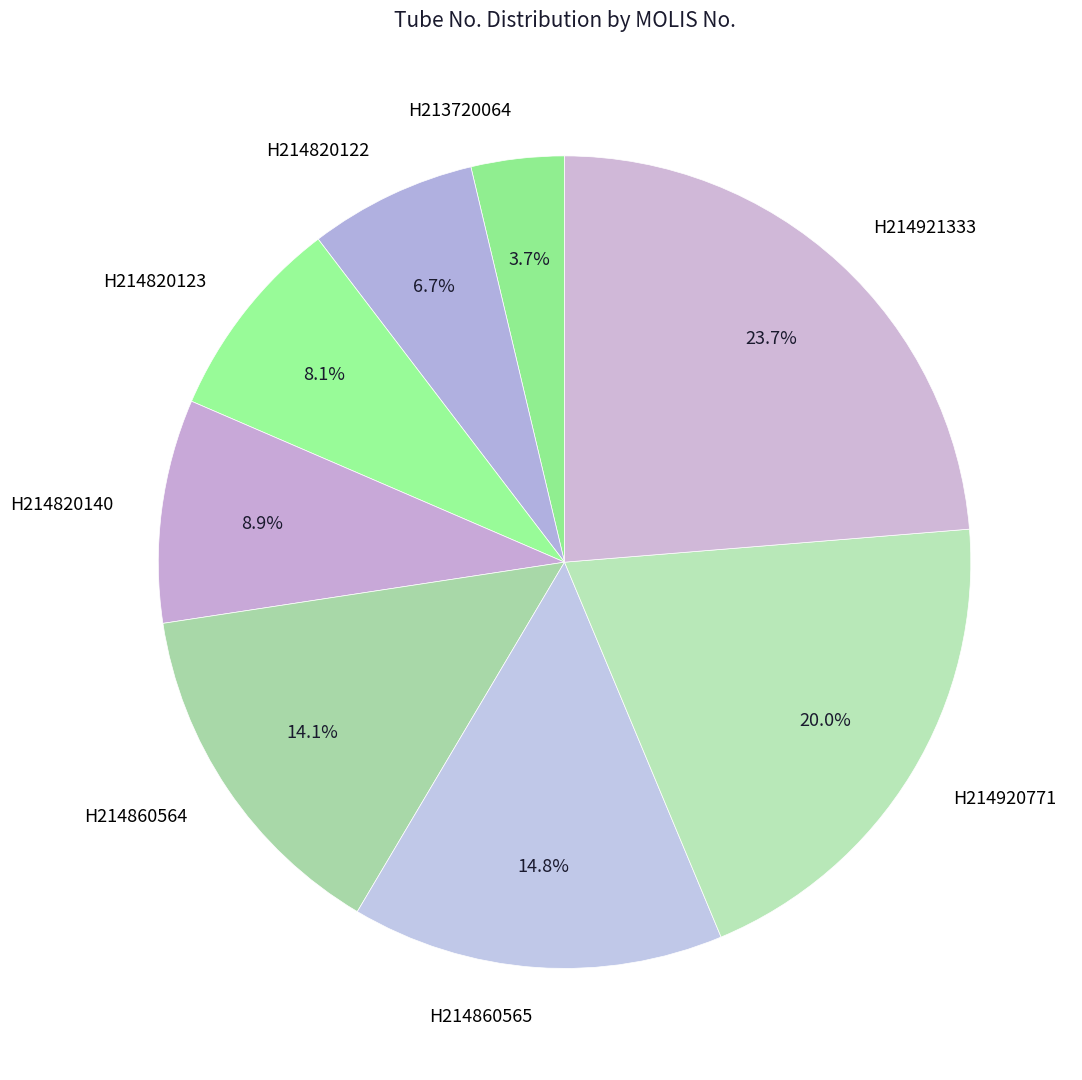

Is there any slice that represents more than half of the pie?

No